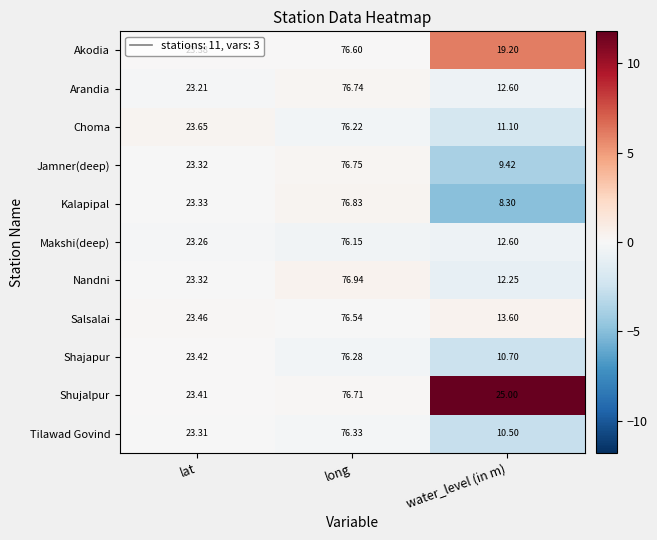

Which series has the largest total across all categories?

Shujalpur